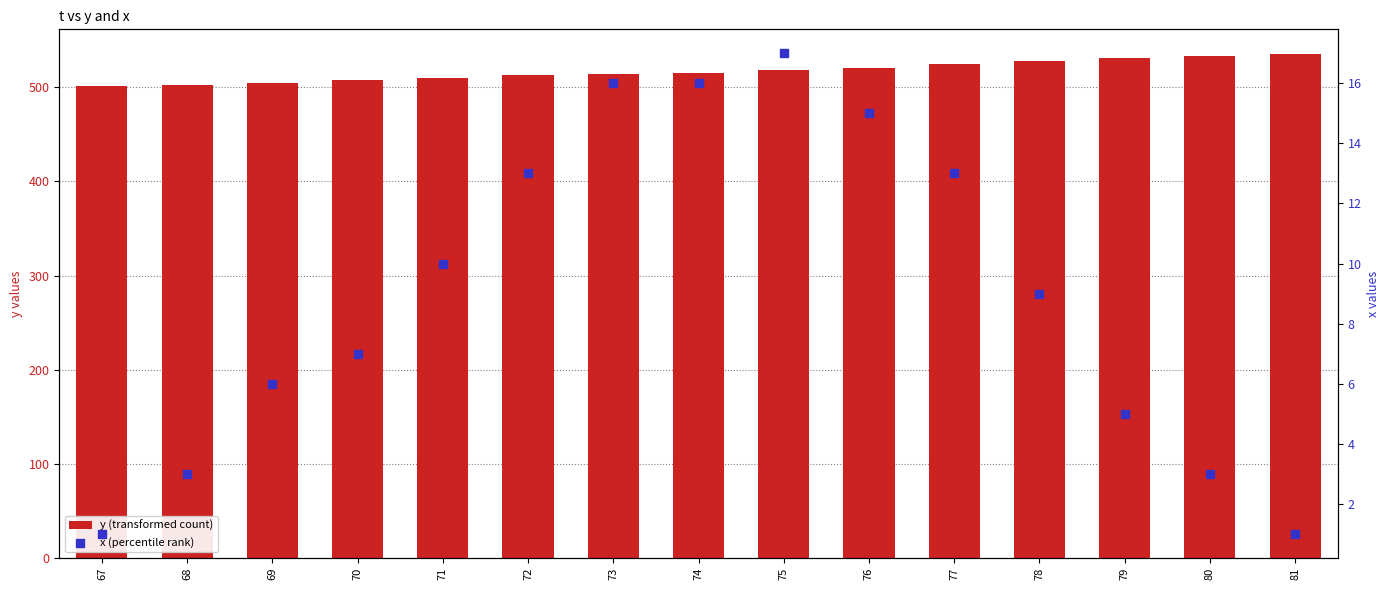

At how many categories does at least one series exceed 370?

15